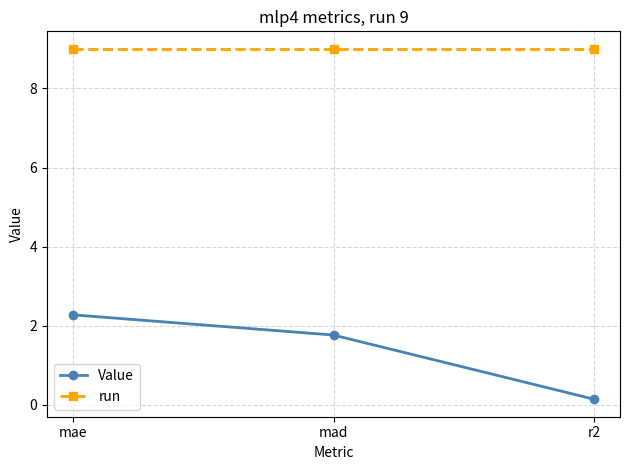

List the series in order of their overall mean, highest first.

run, Value